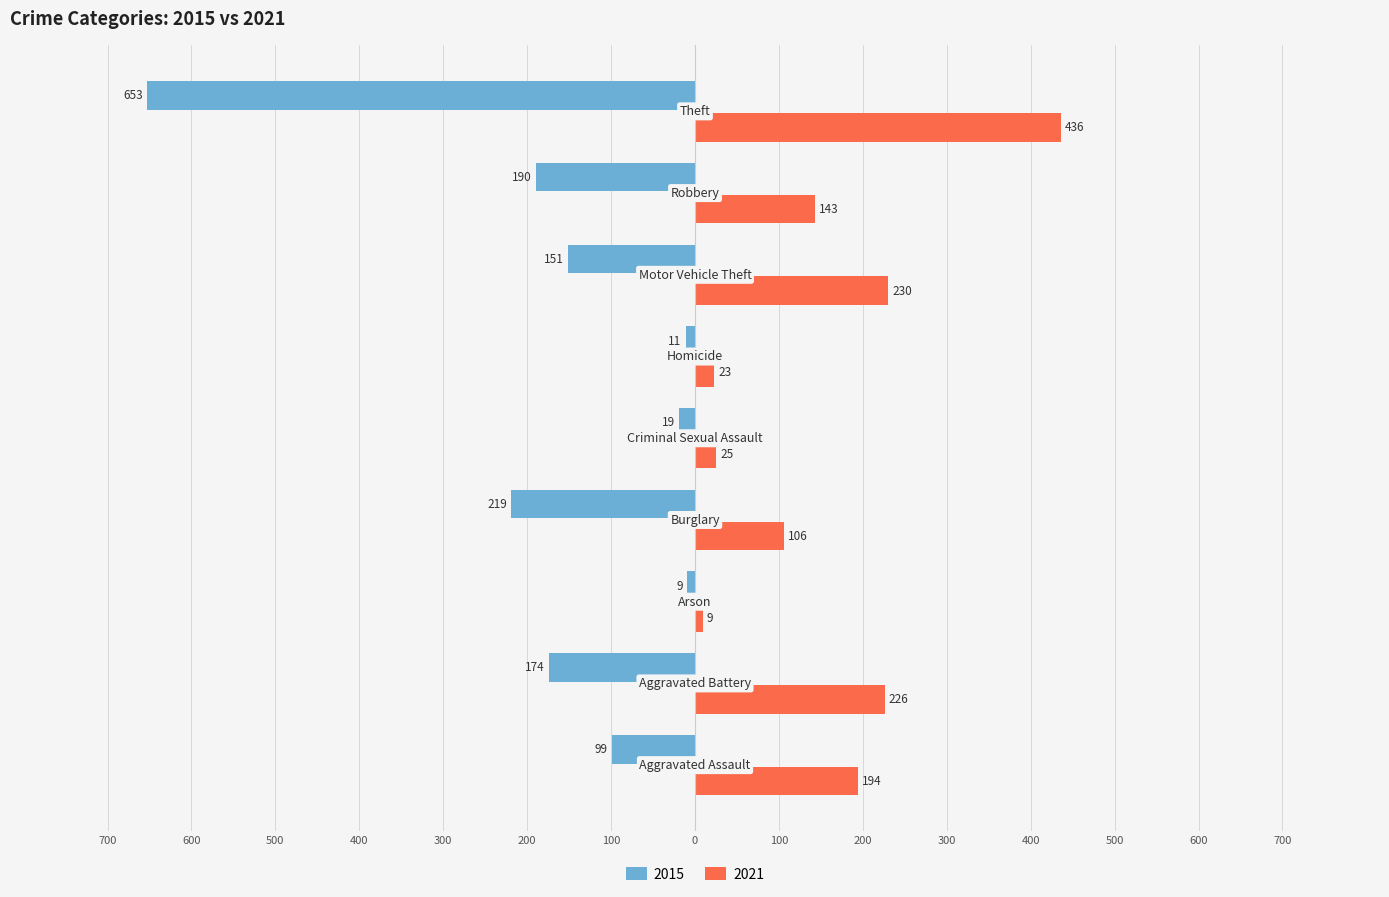

What are all the series names shown in the legend?

2015, 2021